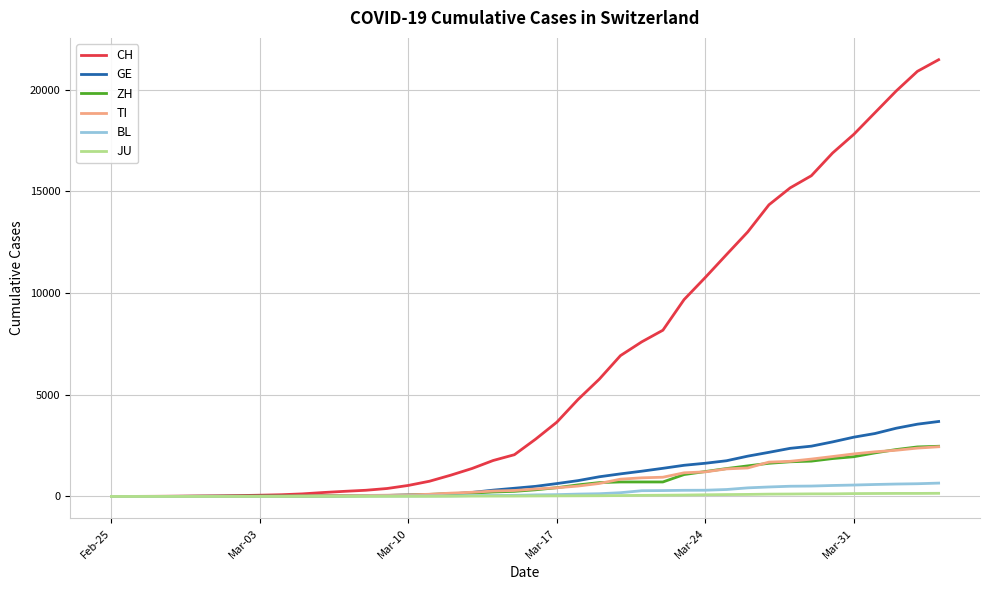

Which series has the widest spread of values?

CH